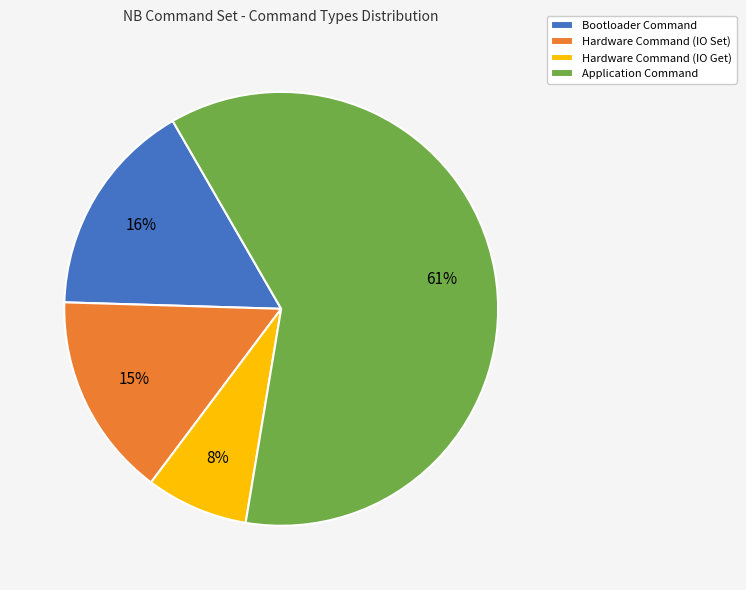

Is it true that Application Command is 54% of the pie?

False